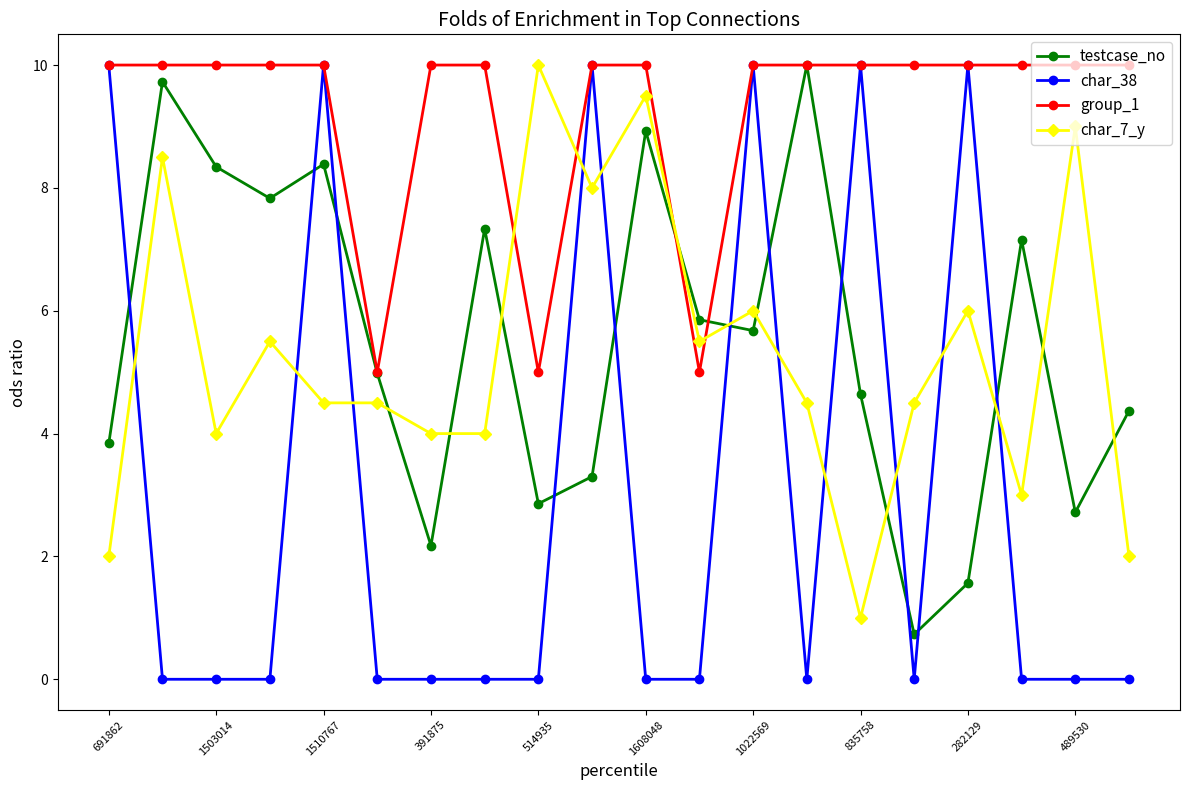

What is the difference between the maximum and minimum values in the char_38 series?

10.0